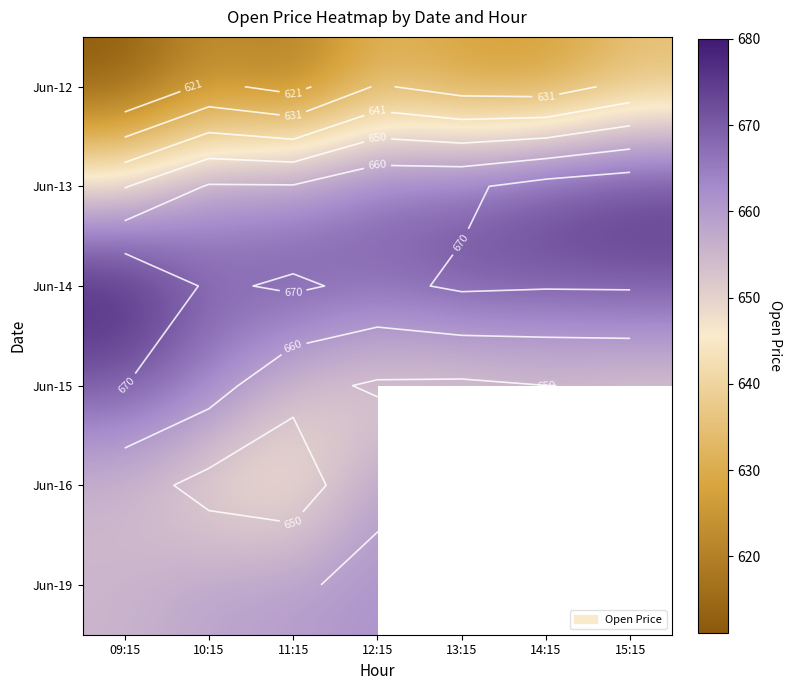

Is it true that Jun-19 equals 349.6 at 11:15?

False